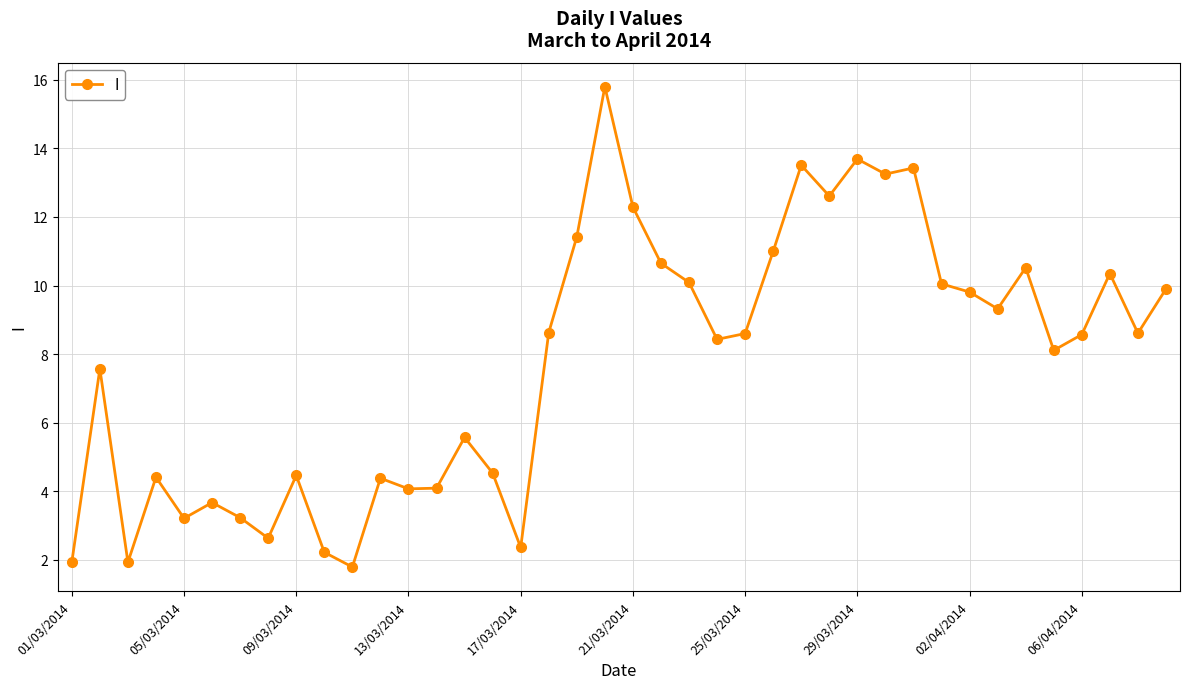

How many interior local peaks (higher than both neighbors) does the data have?

12